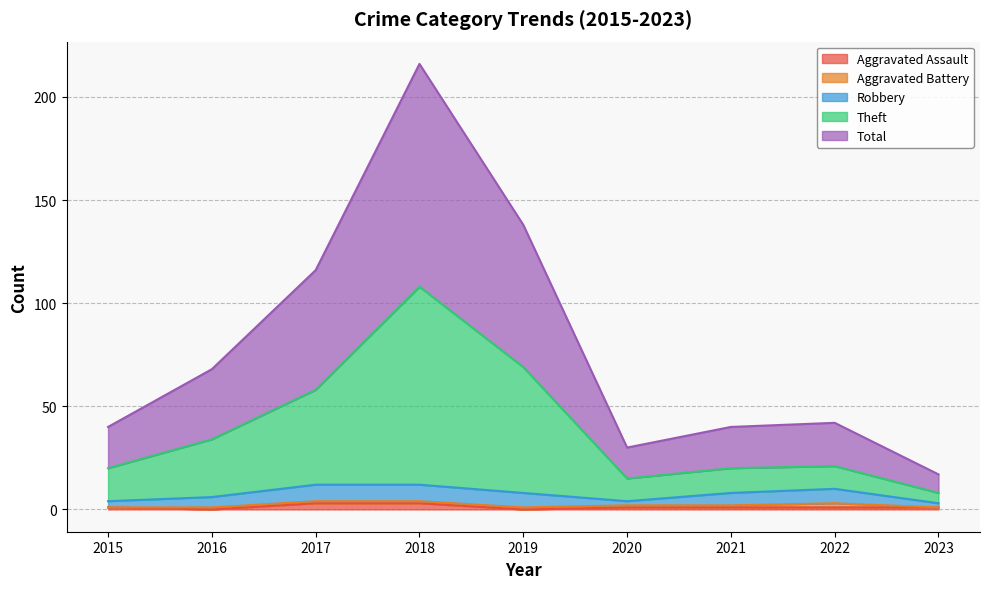

The Theft series shows 14 at 2020. True or false?

False